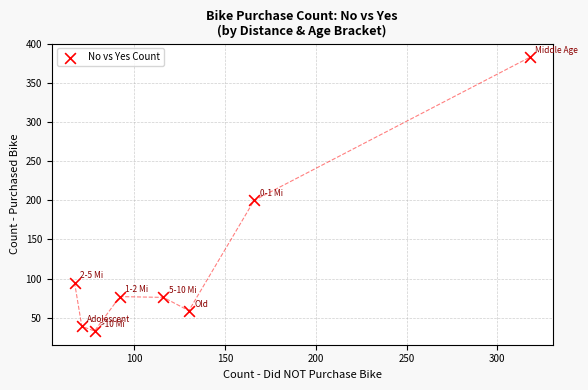

What is the average Y value?

120